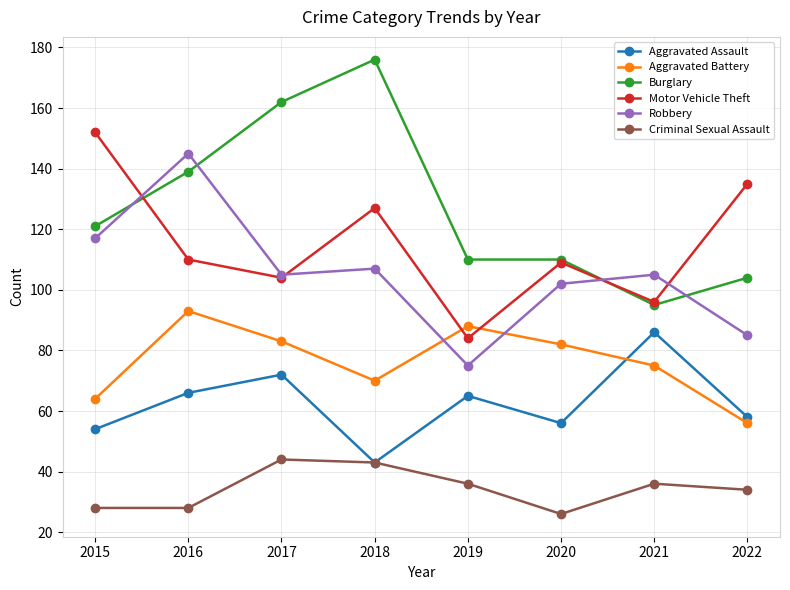

True or false: Aggravated Assault and Motor Vehicle Theft intersect in this chart.

False